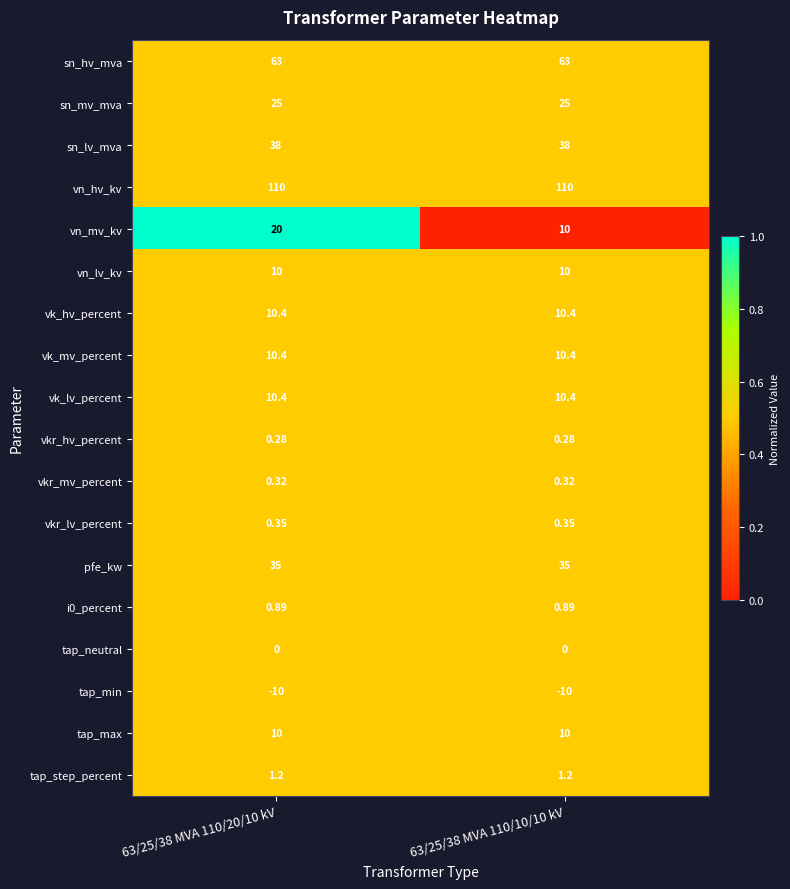

Which series changed the most between 63/25/38 MVA 110/20/10 kV and 63/25/38 MVA 110/10/10 kV?

vn_mv_kv